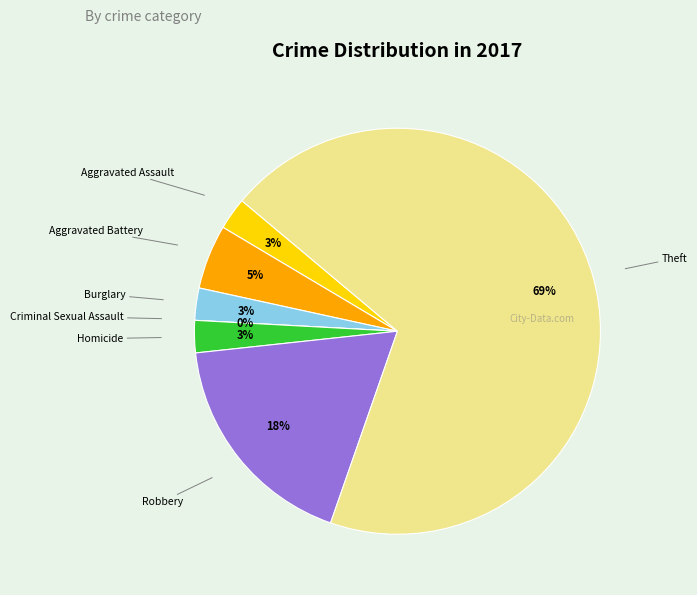

Which has a higher value, Burglary or Theft?

Theft